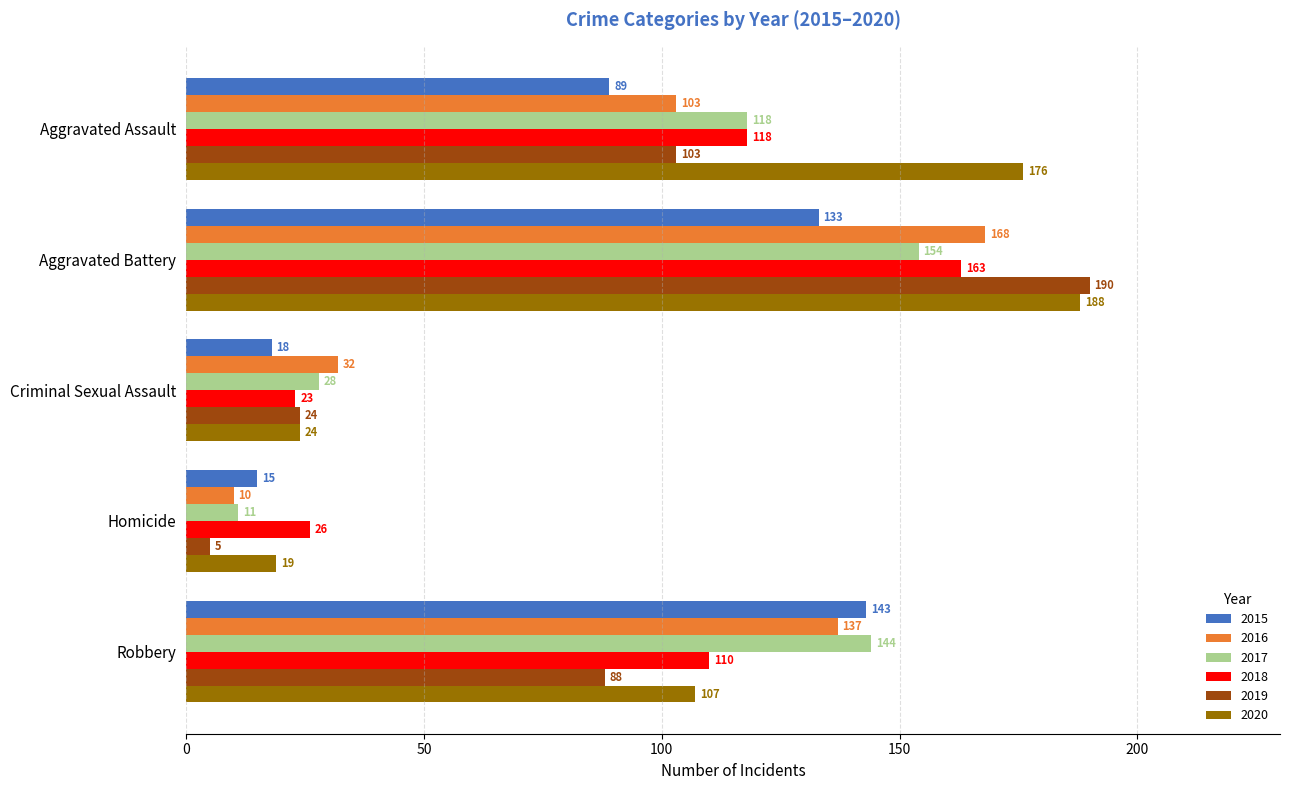

What is the difference between the maximum and minimum values in the 2016 series?

158